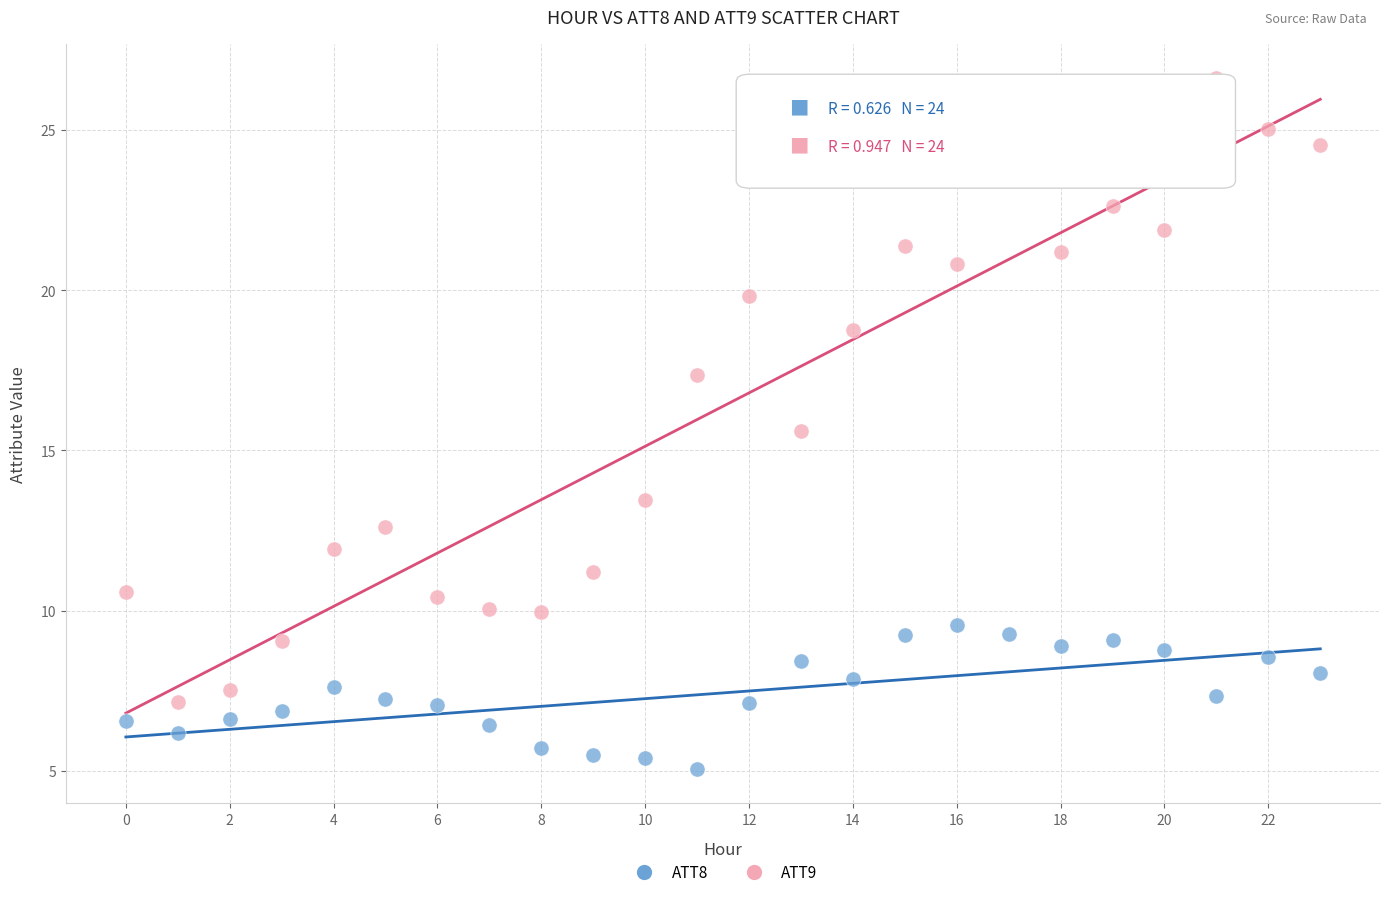

Which series has the largest Y range (max minus min)?

ATT9